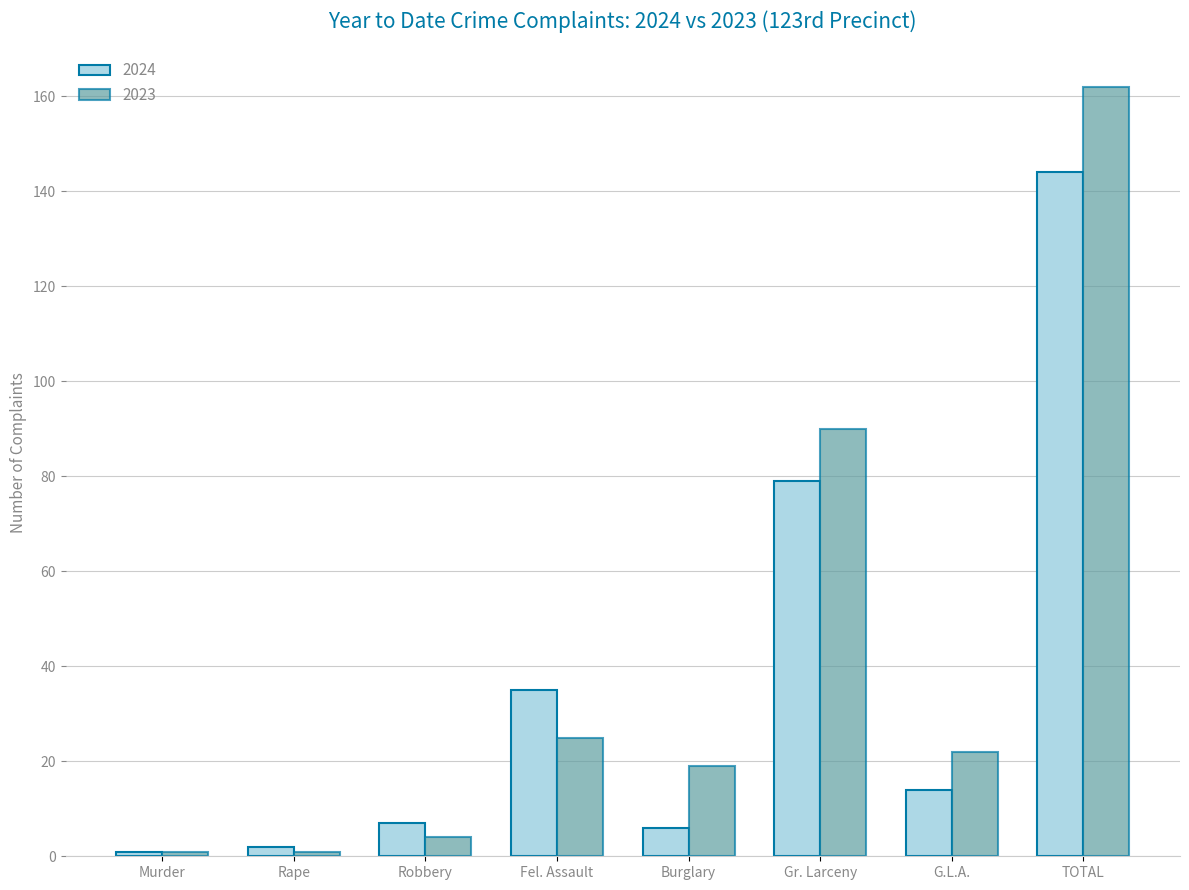

Count the number of categories in the chart.

8